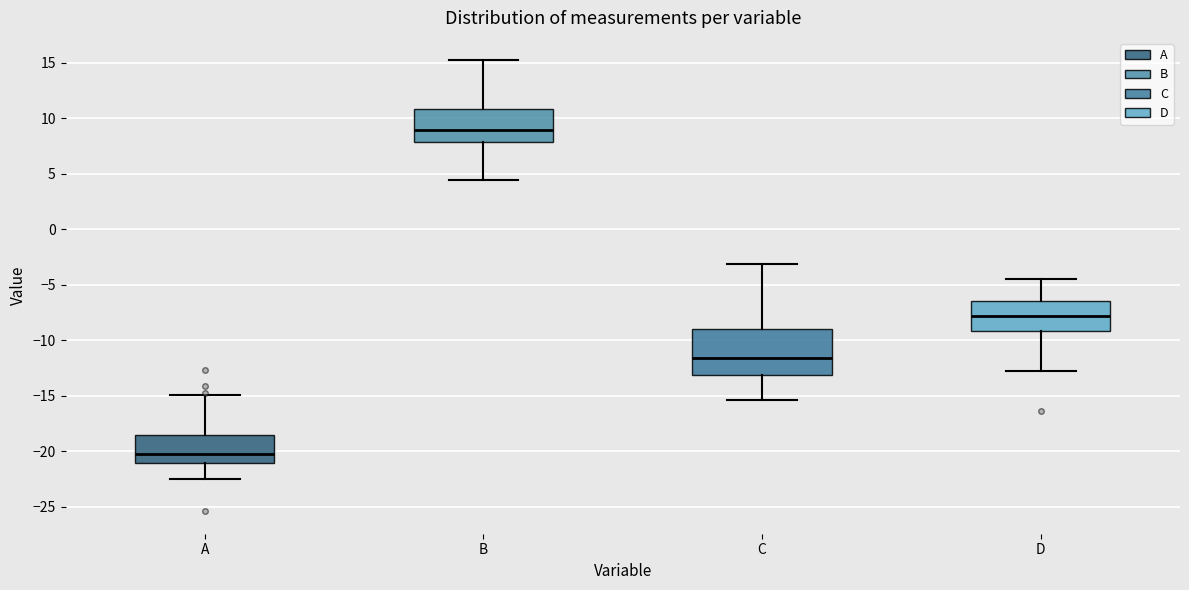

Comparing the boxes themselves (not the whiskers), which one is the tallest?

C